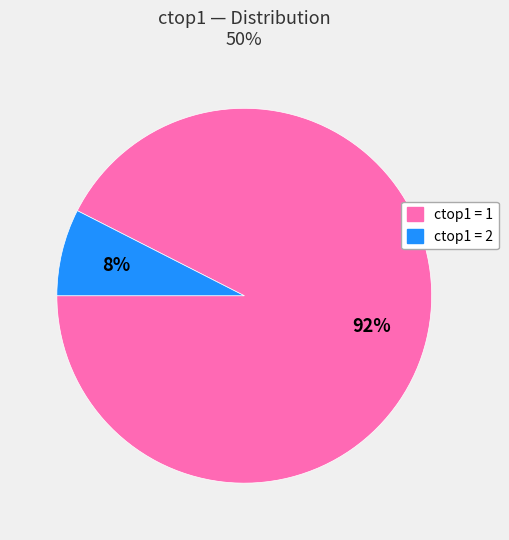

To the nearest percent, what is the average slice percentage?

50%